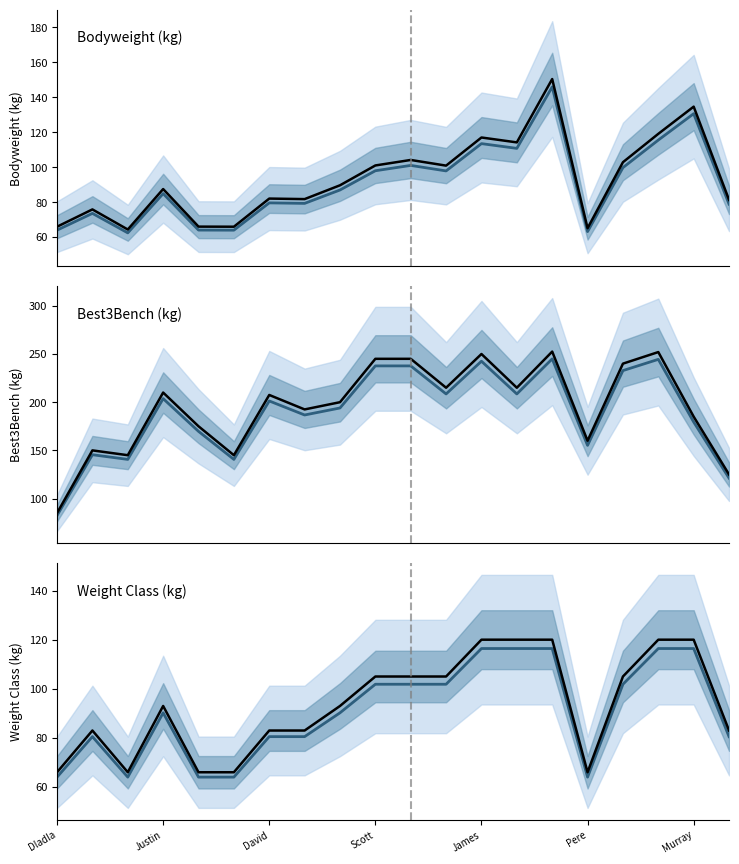

True or false: Bodyweight (kg) and median cross at least once.

True